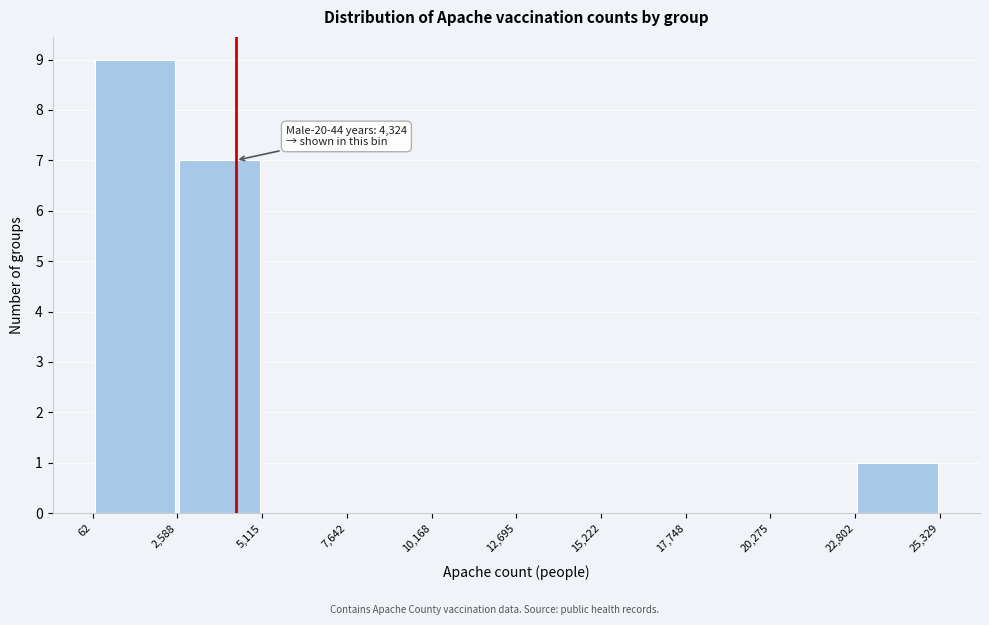

Which range on the x-axis has the tallest bar?

62 to 2,588